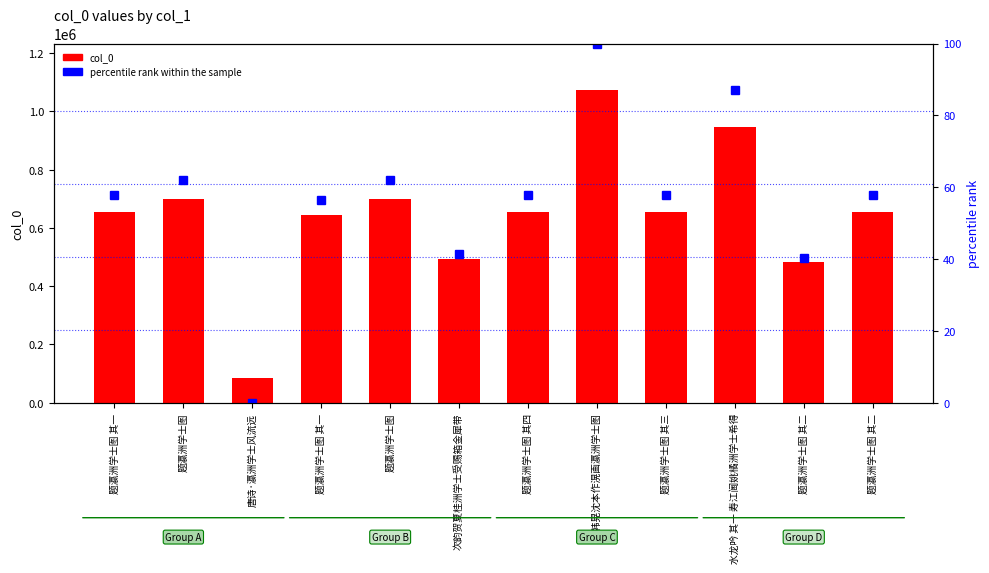

What is the average value of the col_0 series?

645256.7